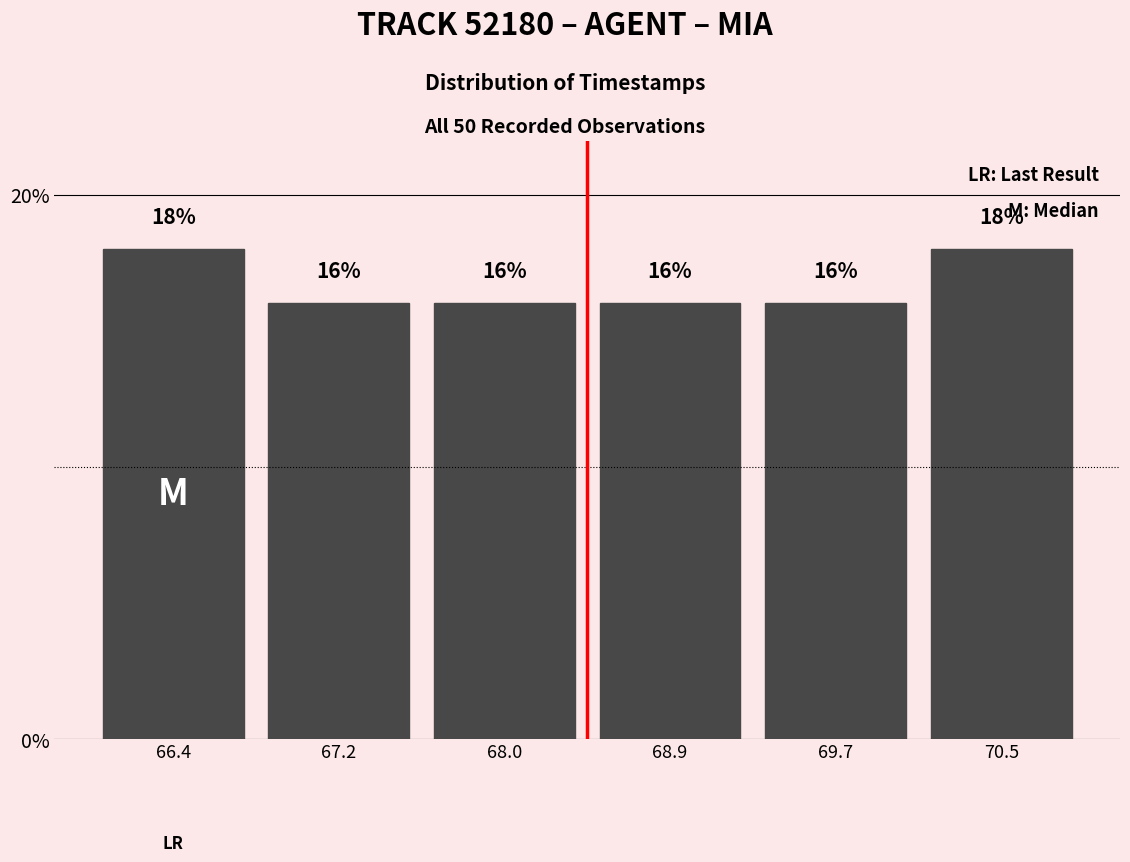

Reading left to right, list every bar in this chart as the range it spans on the x-axis followed by its height. The bar edges are not printed on the chart, so give them approximately, as read against the axis.

66.0 to 66.8: 18
66.8 to 67.6: 16
67.6 to 68.5: 16
68.5 to 69.3: 16
69.3 to 70.1: 16
70.1 to 70.9: 18